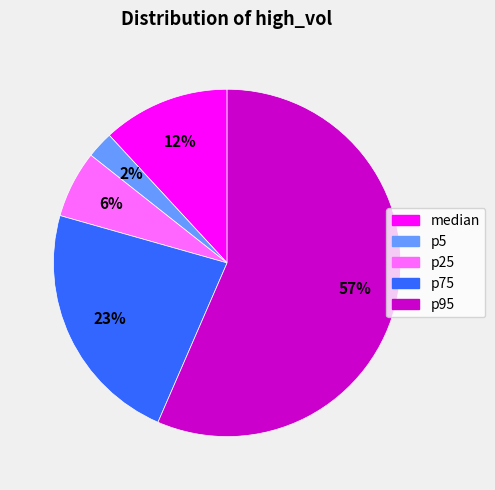

Rank the categories by value from lowest to highest.

p5, p25, median, p75, p95